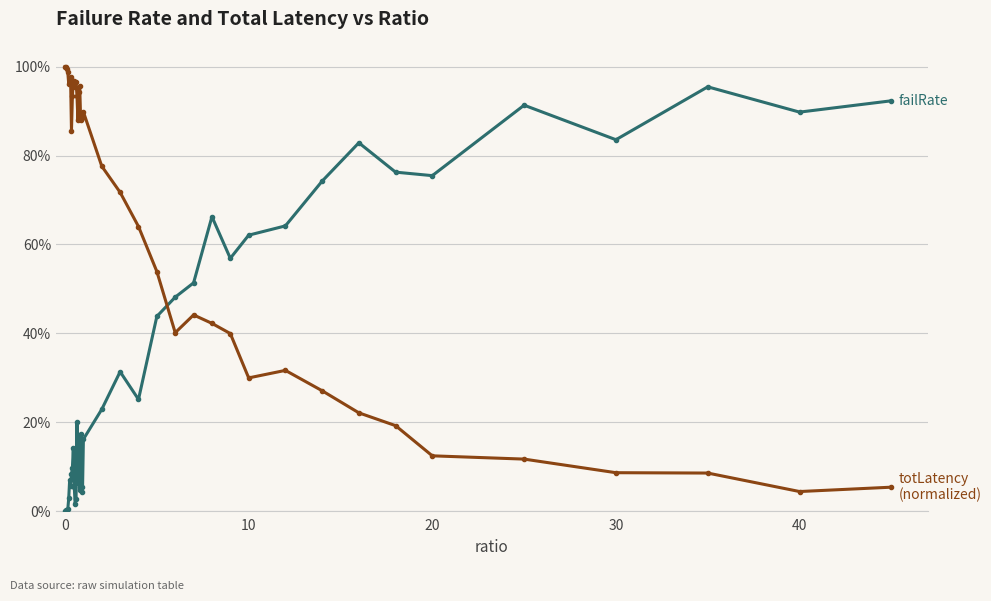

Is this an area chart (filled region under the line)?

No